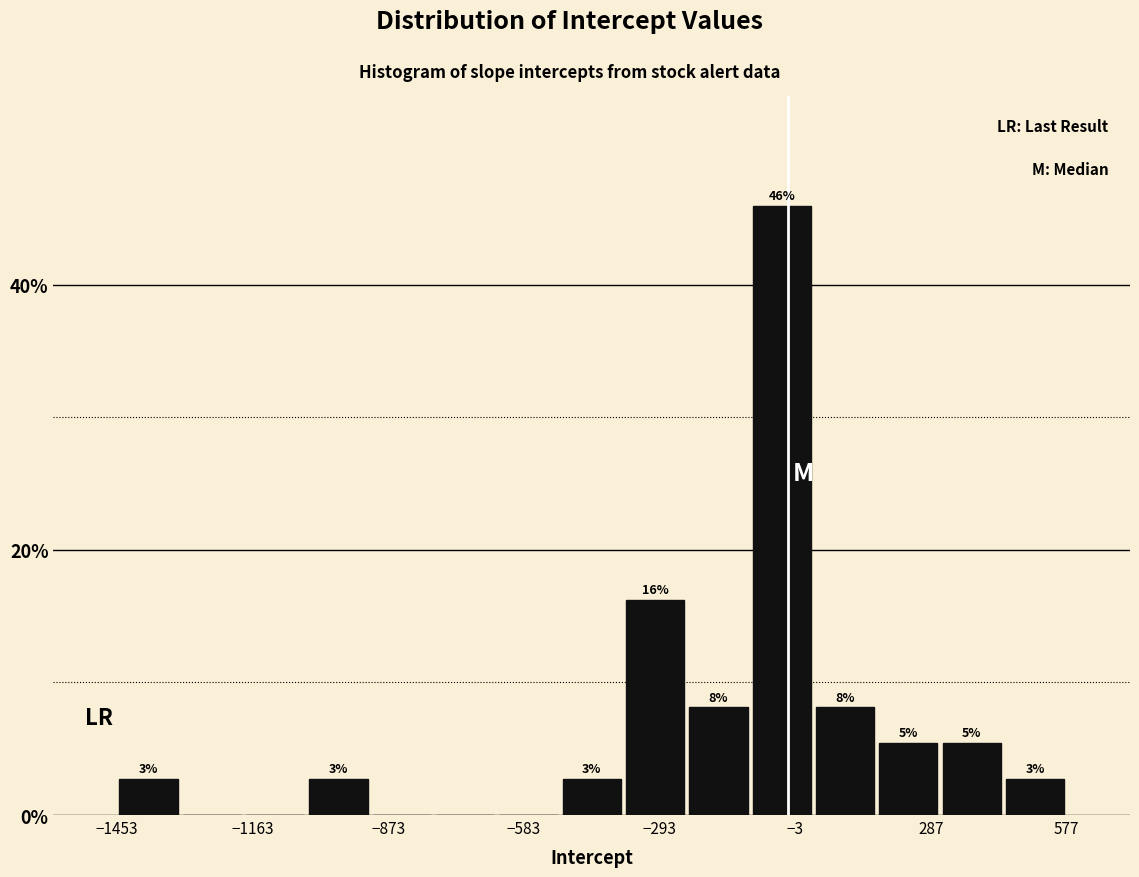

Around what value on the x-axis is the tallest bar? Give the approximate position of its centre, as read against the axis.

-50